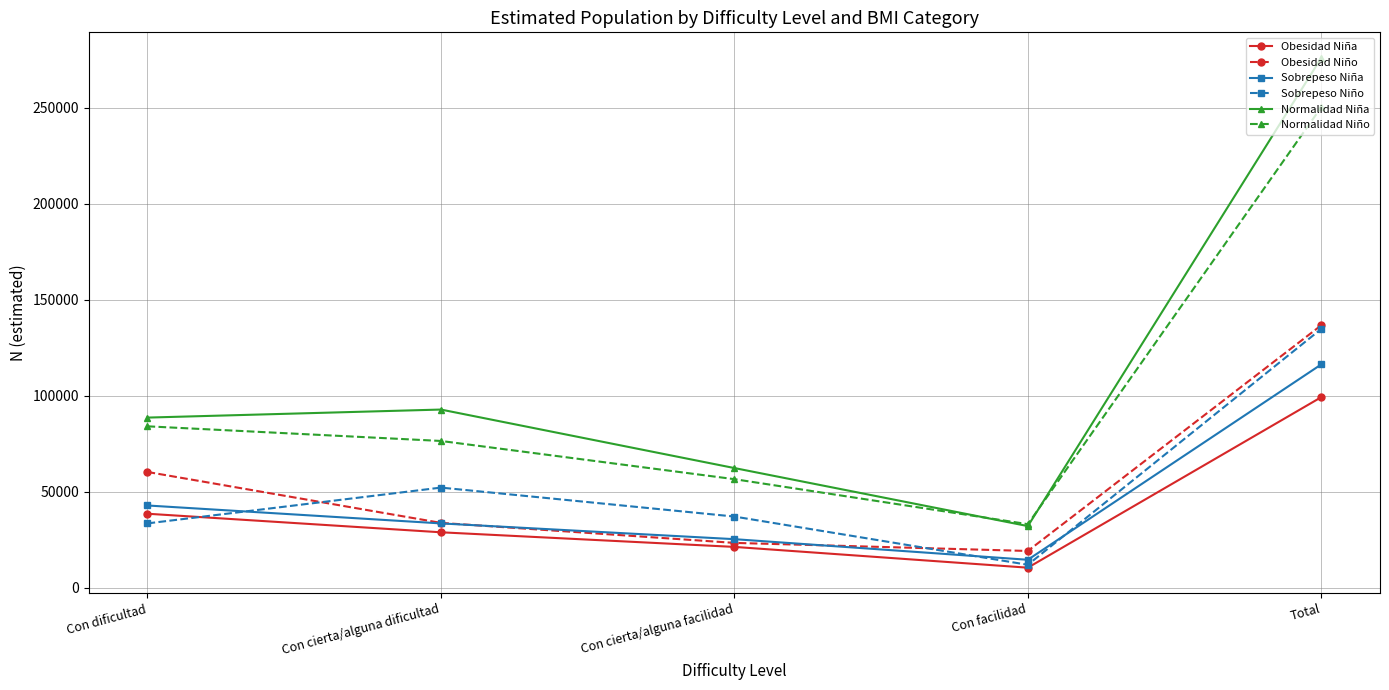

What is the average value of the Obesidad Niña series?

39704